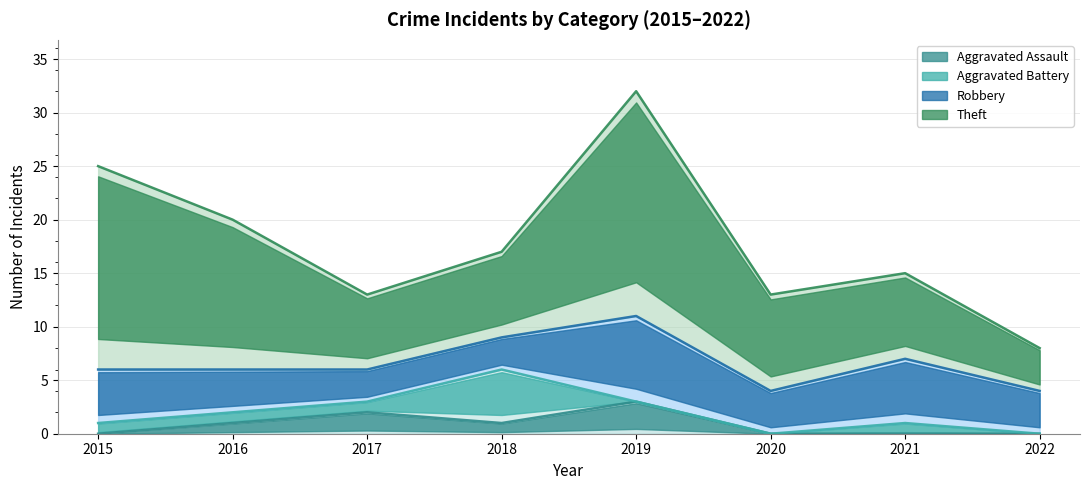

Reading left to right, extract all data points from this chart.

Aggravated Assault: 0	1	2	1	3	0	0	0
Aggravated Battery: 1	1	1	5	0	0	1	0
Robbery: 5	4	3	3	8	4	6	4
Theft: 19	14	7	8	21	9	8	4